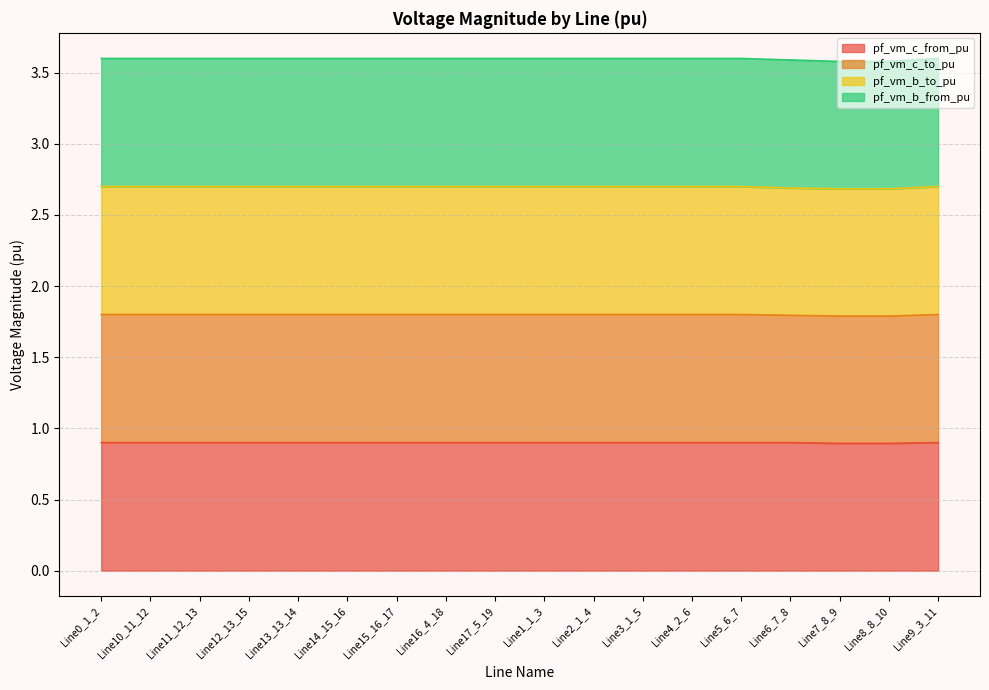

True or false: pf_vm_c_from_pu and pf_vm_c_to_pu intersect in this chart.

False